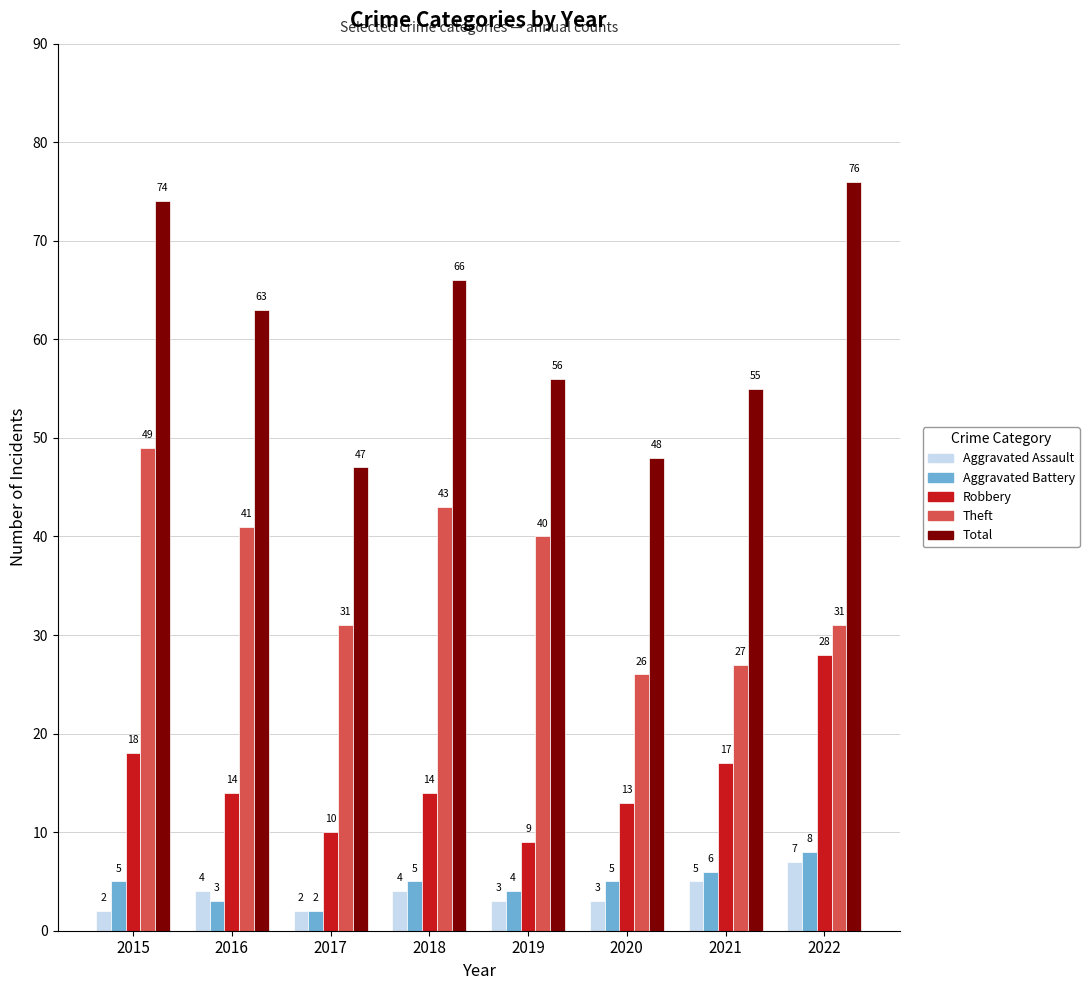

What are all the series names shown in the legend?

Aggravated Assault, Aggravated Battery, Robbery, Theft, Total